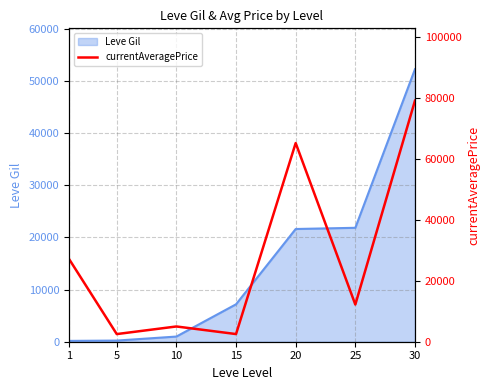

Which category has the highest value across all series?

30